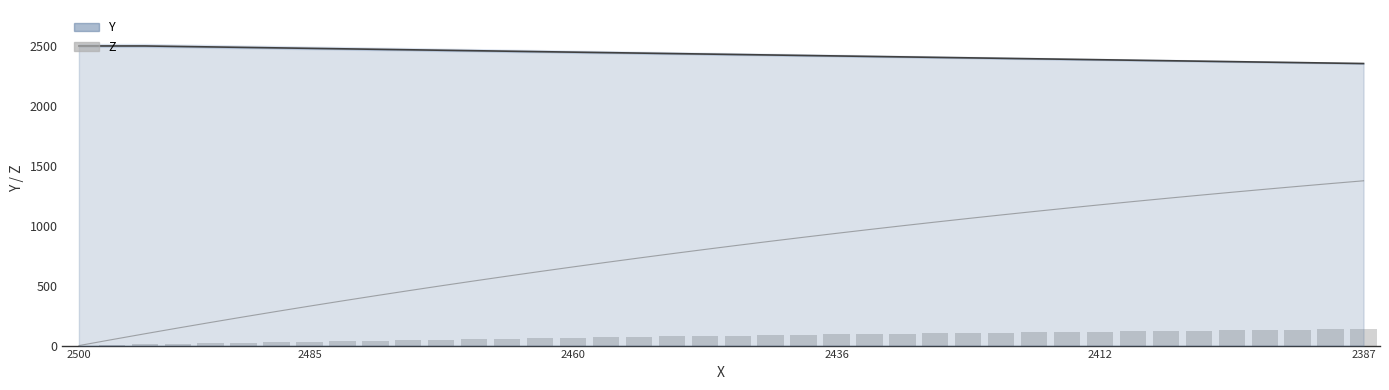

Rank the series by their maximum value, from highest to lowest.

Y, Z (scaled), Z